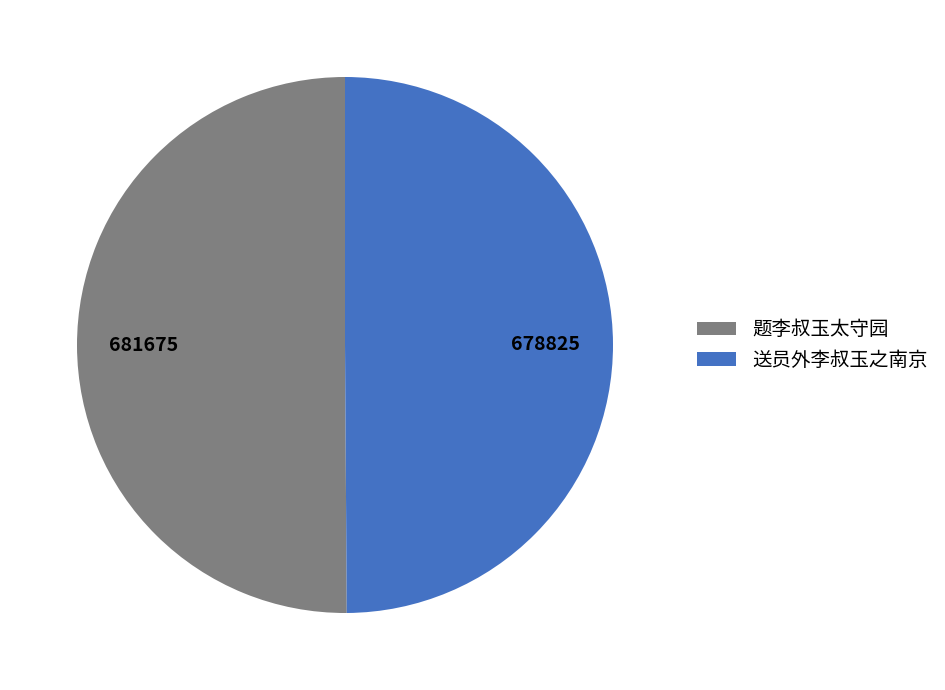

Do 送员外李叔玉之南京 and 题李叔玉太守园 together represent more than half of the pie?

Yes